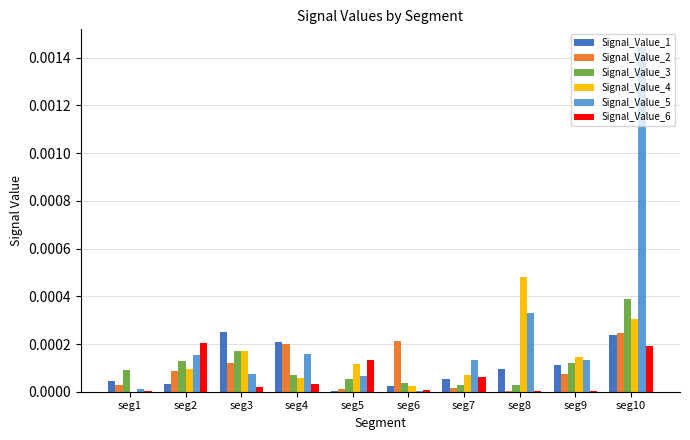

What are all the series names shown in the legend?

Signal_Value_1, Signal_Value_2, Signal_Value_3, Signal_Value_4, Signal_Value_5, Signal_Value_6